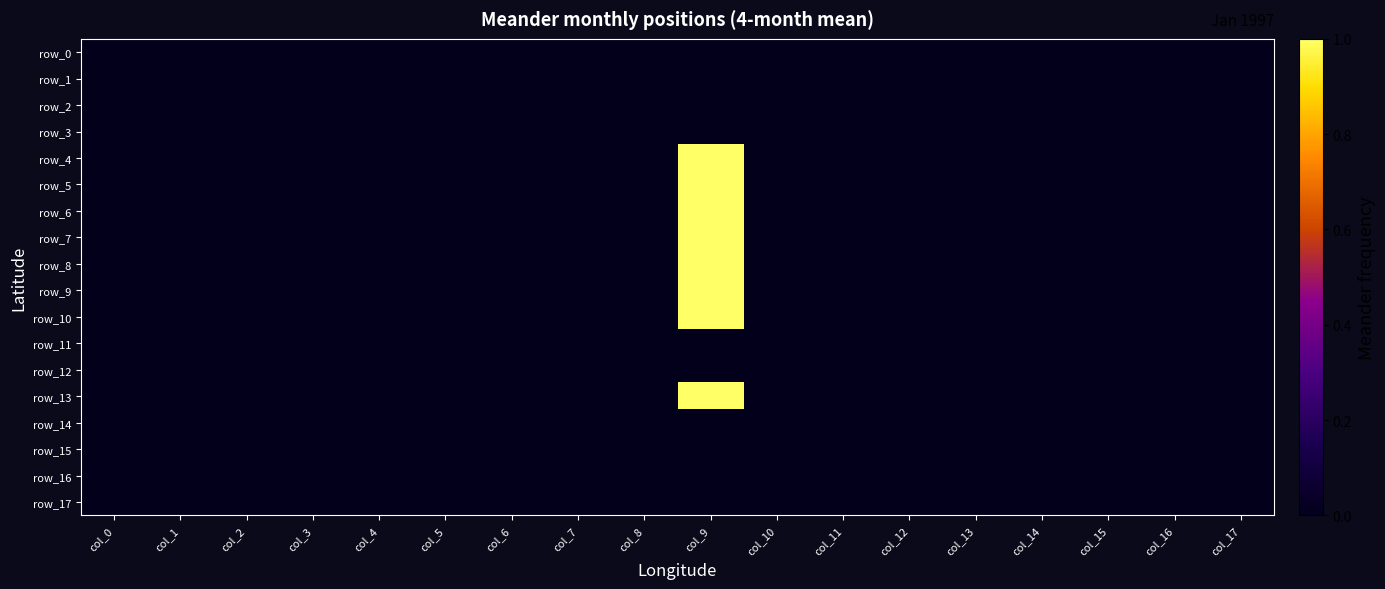

Rank the categories by row_1 value from lowest to highest.

col_0, col_1, col_2, col_3, col_4, col_5, col_6, col_7, col_8, col_9, col_10, col_11, col_12, col_13, col_14, col_15, col_16, col_17